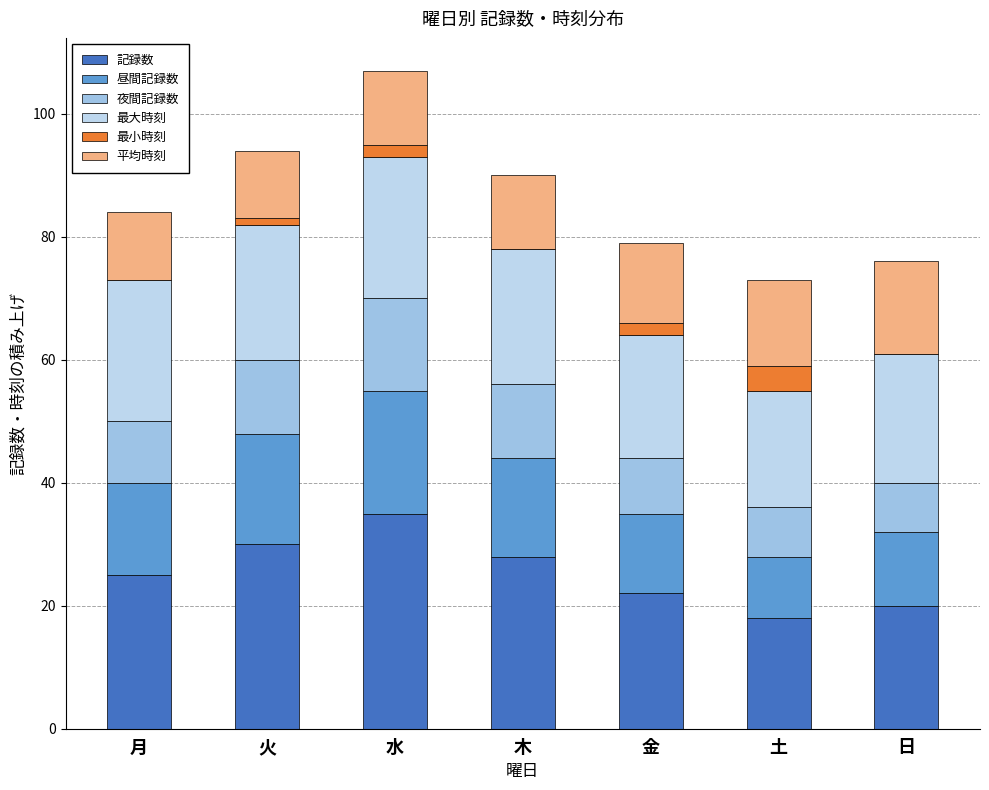

List the series in order of their peak value, highest first.

記録数, 最大時刻, 昼間記録数, 夜間記録数, 平均時刻, 最小時刻